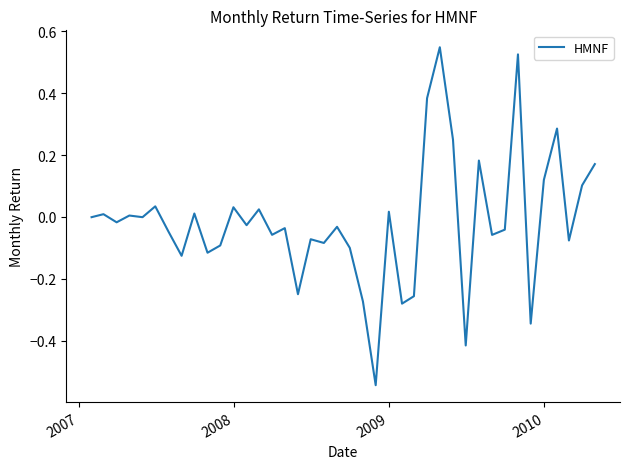

What is the difference between the maximum and minimum values?

1.1